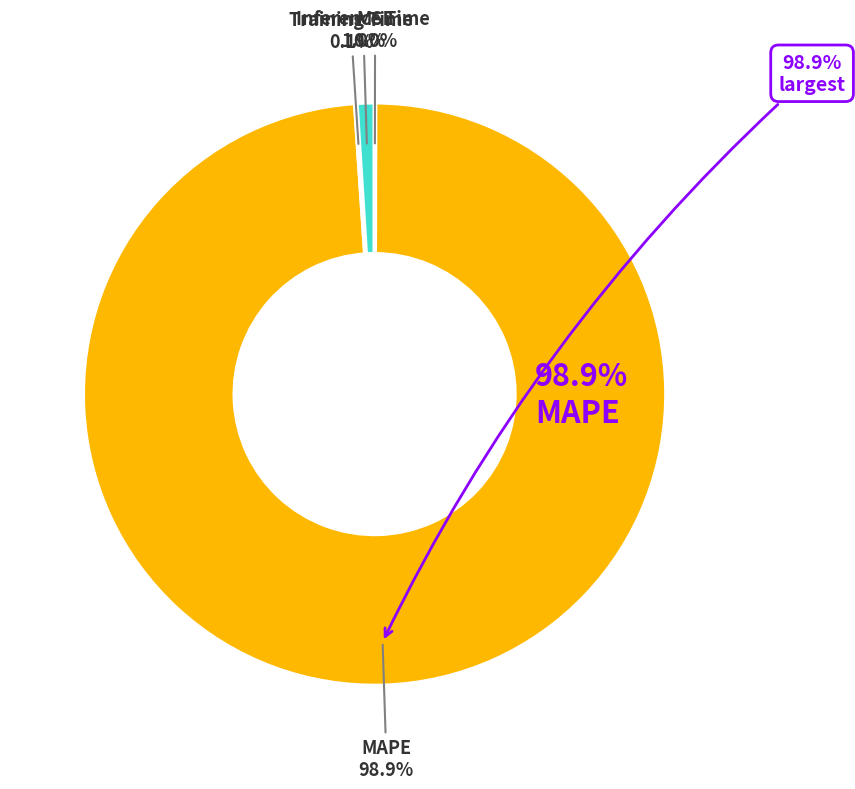

To the nearest percent, what is the average slice percentage?

25%